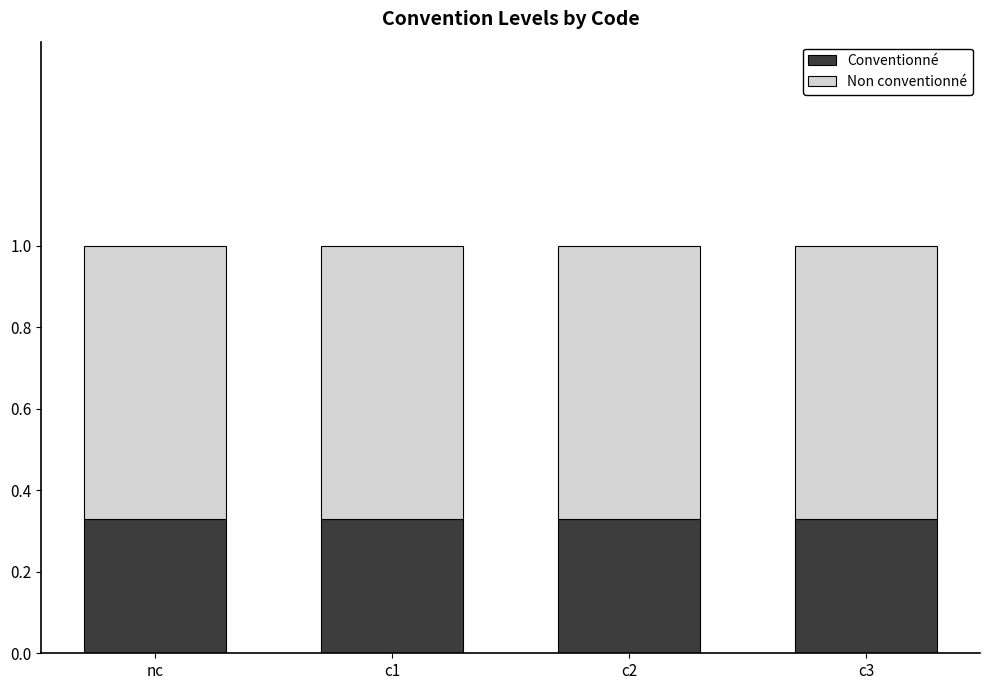

Is it true that Conventionné equals 0.2 at c1?

False